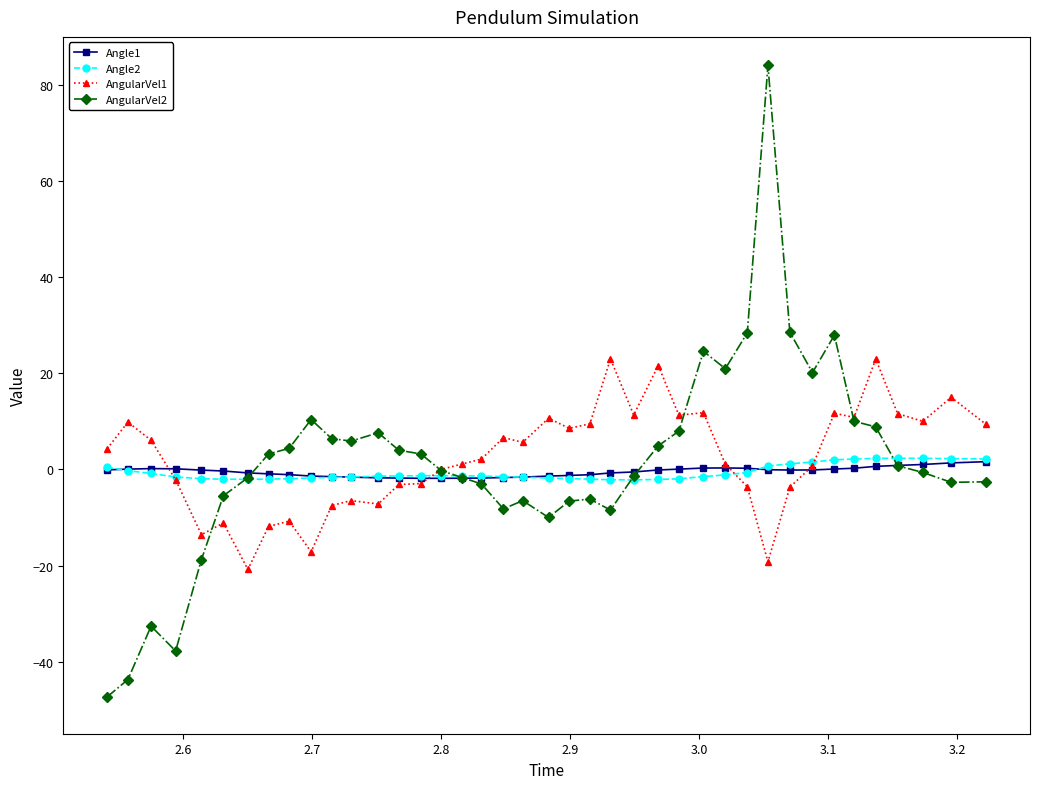

How many categories are shown in the chart?

40